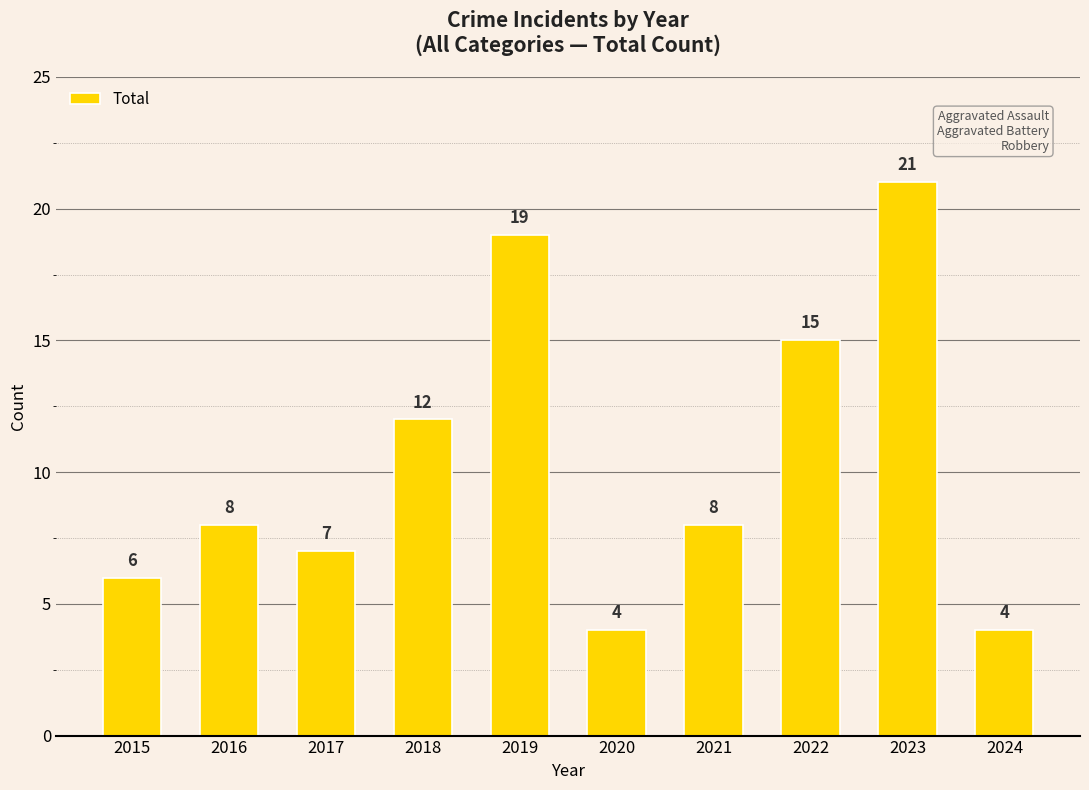

At which label is the value closest to 12?

2018